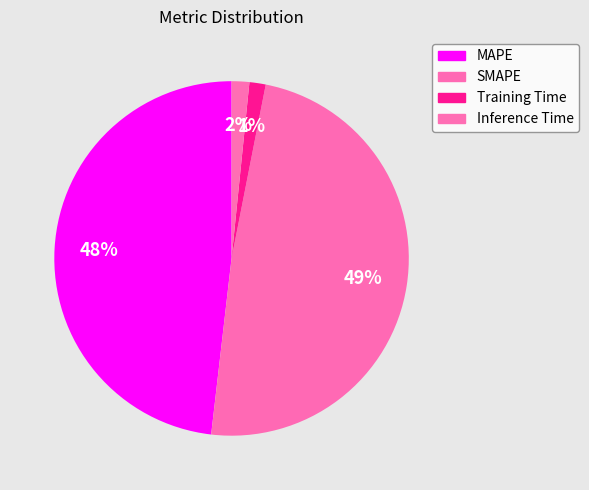

To the nearest percent, what portion does MAPE represent?

48%